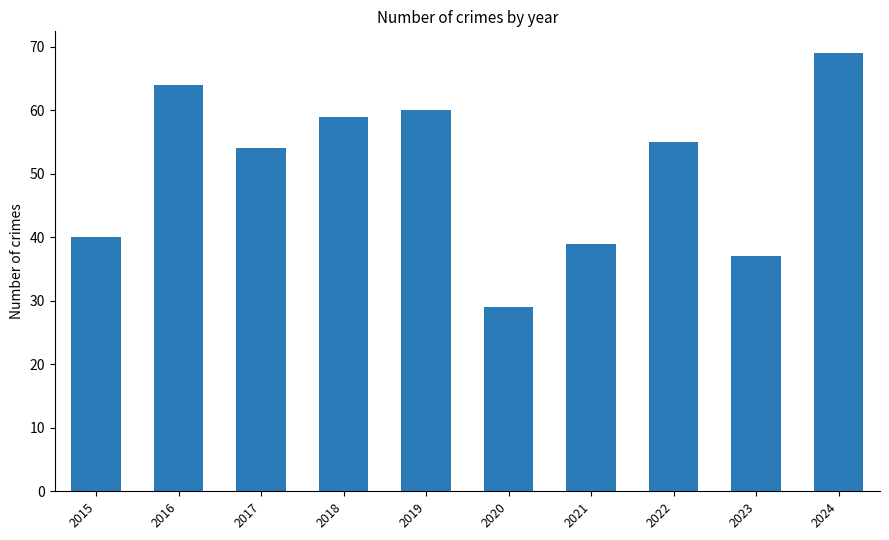

Count the number of categories in the chart.

10